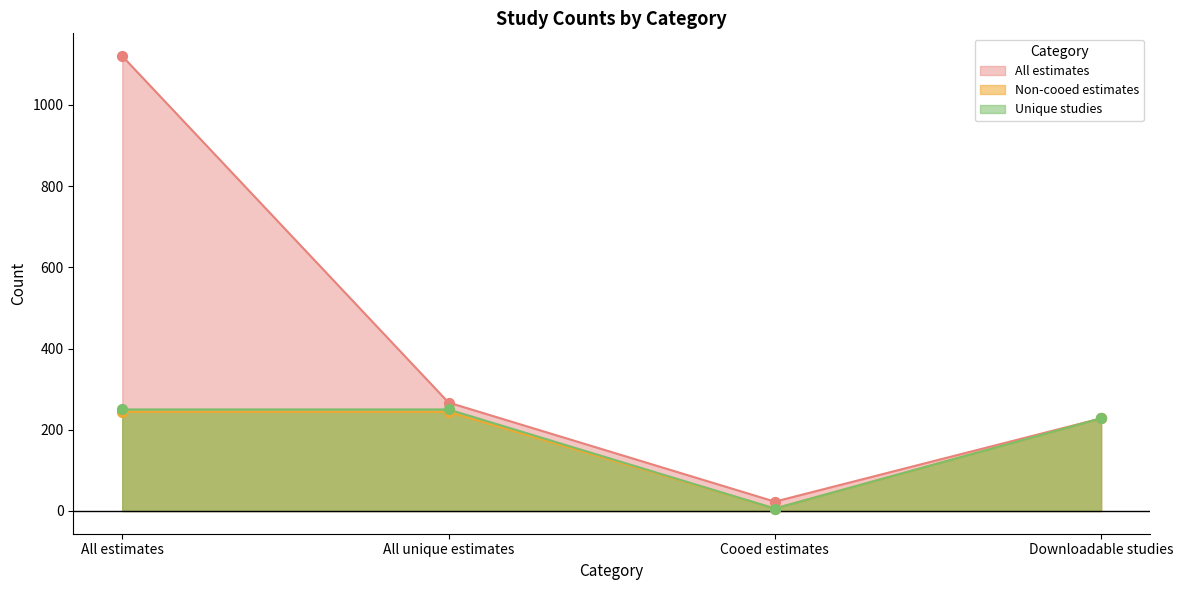

Which series contains the highest Y value?

All estimates